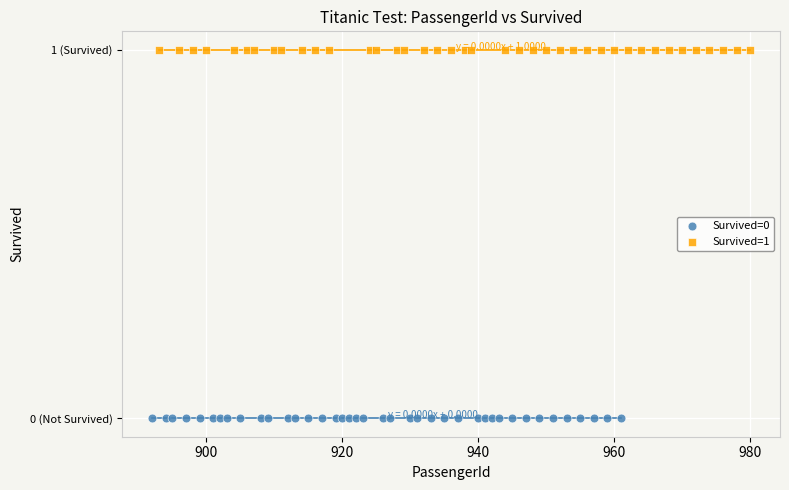

What are all the series names shown in the legend?

Survived=0, Survived=1